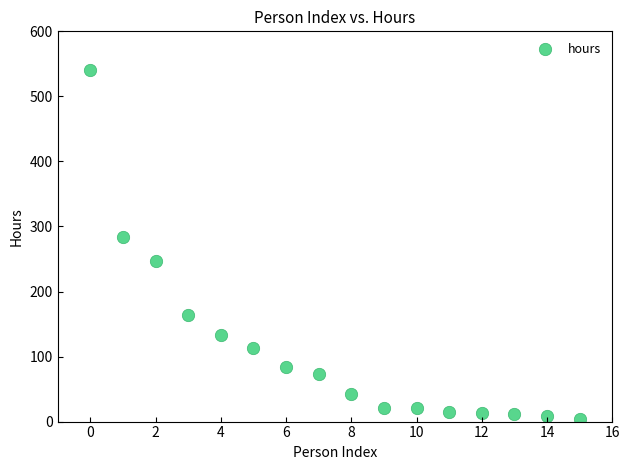

What is the range of Y values (max minus min)?

536.5